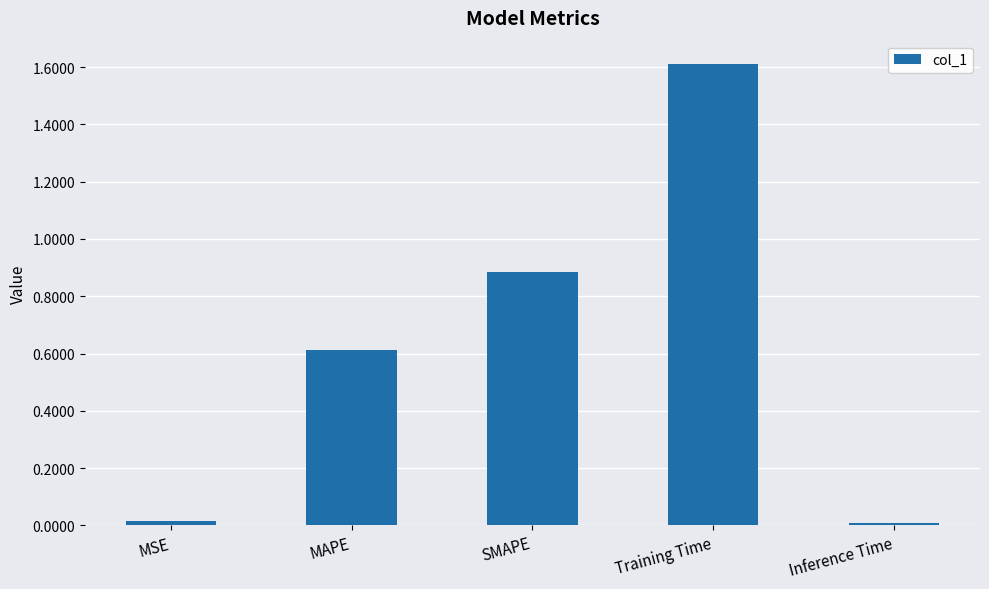

What is the maximum value shown in the chart?

1.6